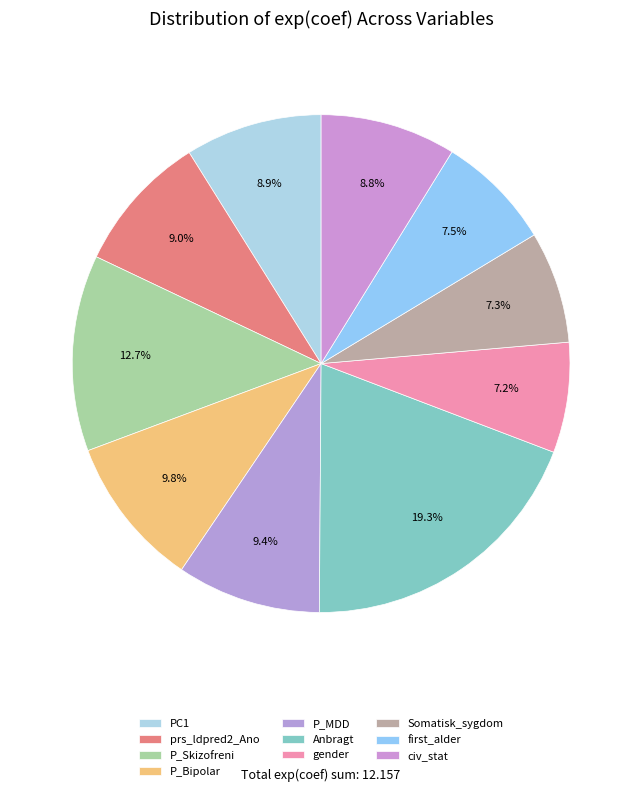

What is the change in value from P_MDD to Anbragt?

+1.2